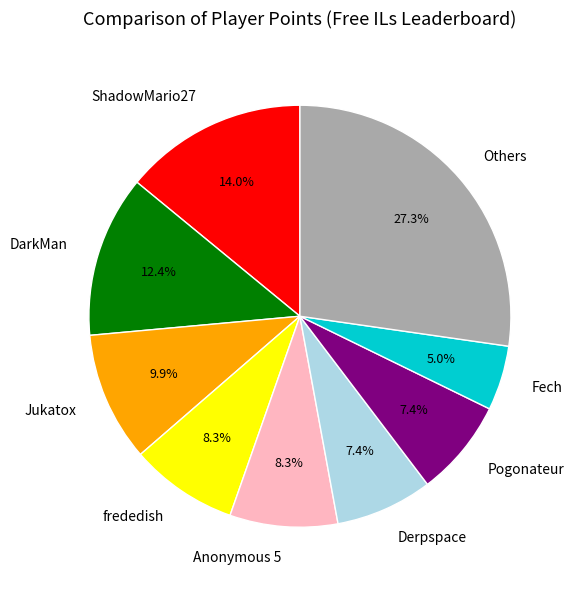

How much of the chart is everything except Fech?

95.0%